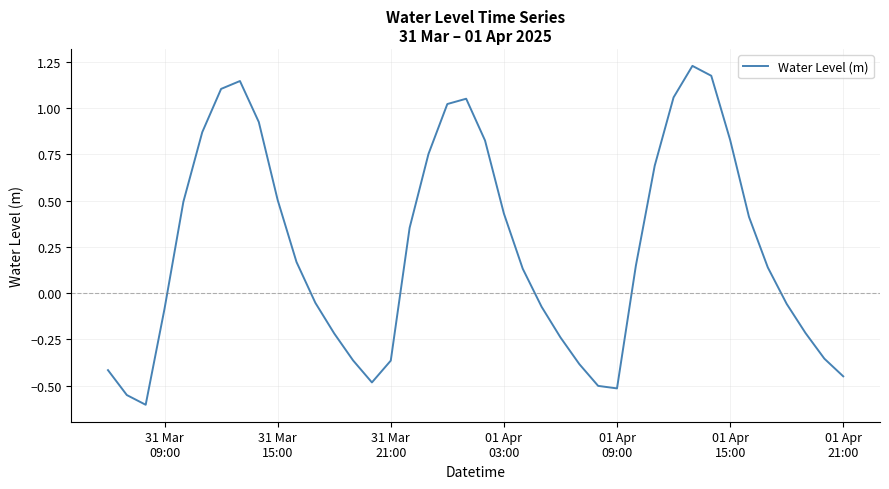

What is the difference between the maximum and minimum values?

1.8